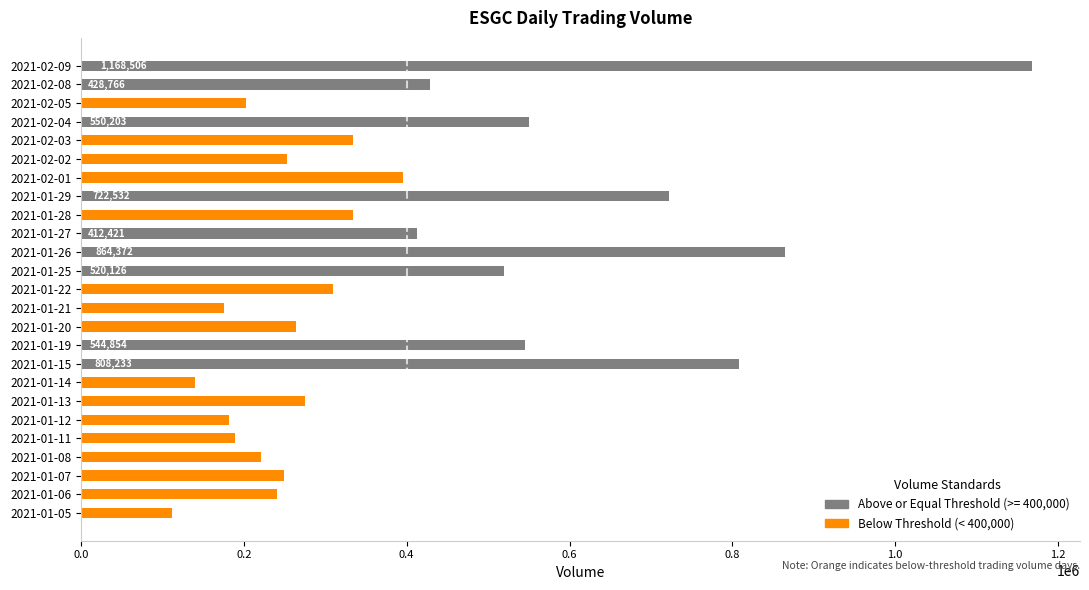

Does the chart contain stacked bars?

No